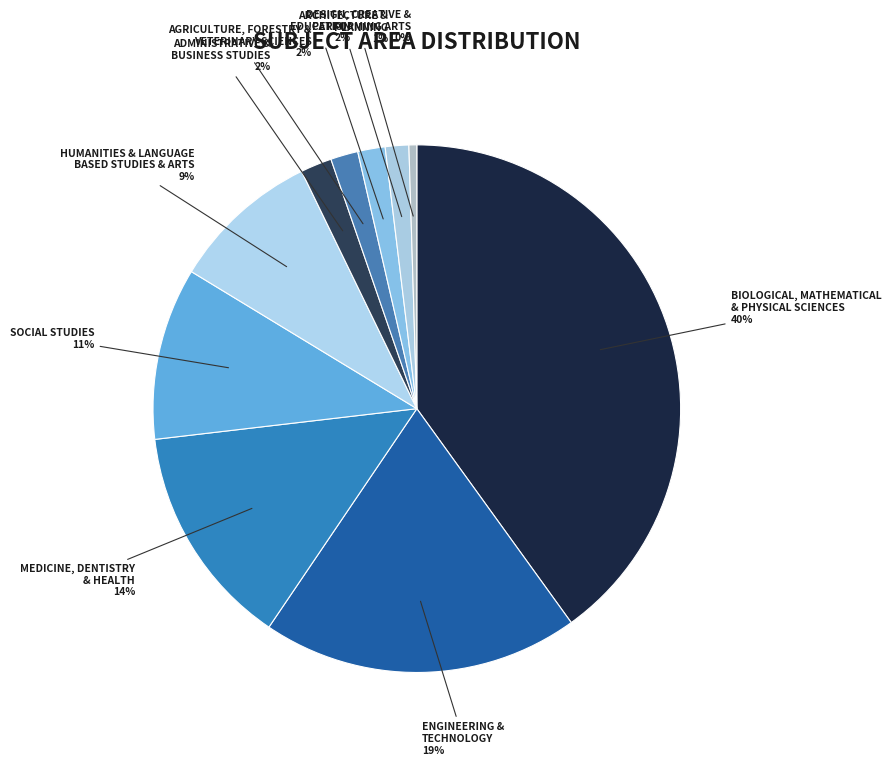

How many slices are in this pie chart?

10